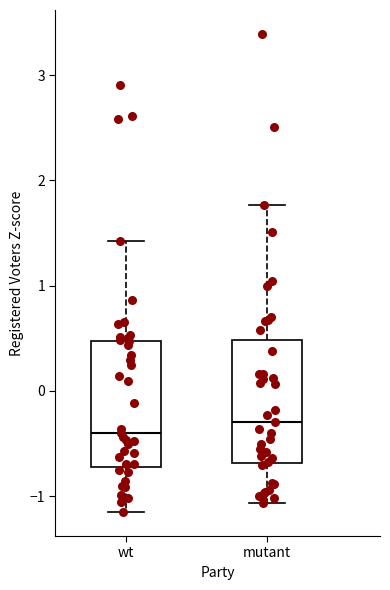

Reading left to right, read every box against the y-axis: the position of its median line, the range the box covers, and the ends of its whiskers. The values are not printed on the chart, so give them approximately, as read against the axis.

wt: median -0.4, box -0.7 to 0.5, whiskers -1.2 to 1.4
mutant: median -0.3, box -0.7 to 0.5, whiskers -1.1 to 1.8